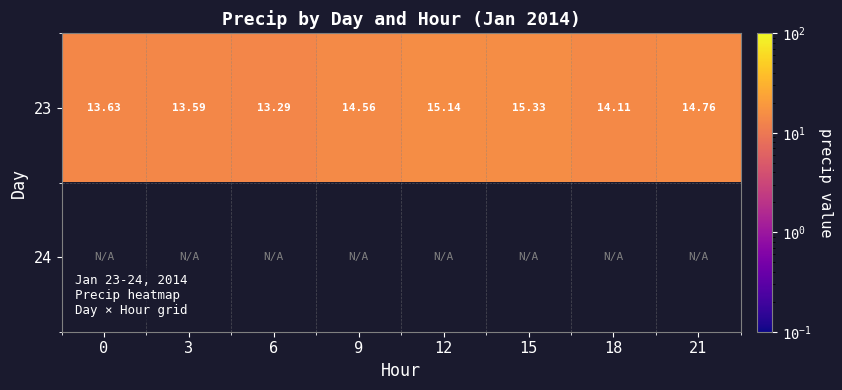

Count the number of data series in this chart.

2